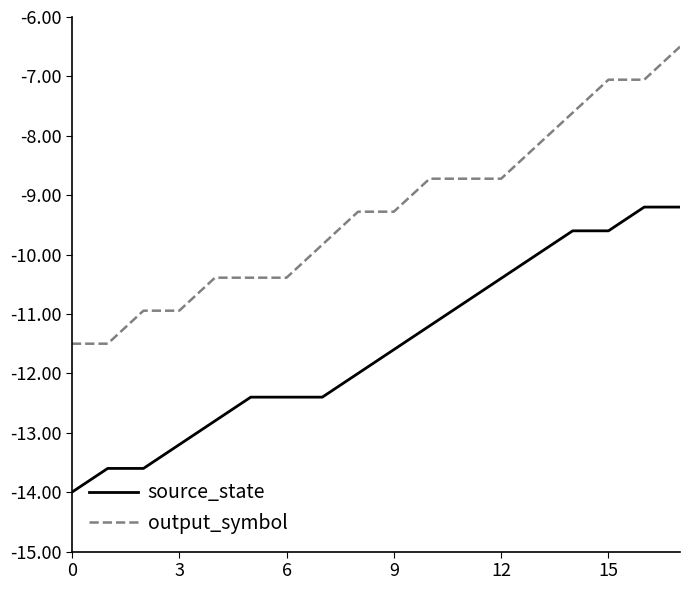

Reading left to right, extract all data points from this chart.

source_state: -14.0	-13.6	-13.6	-13.2	-12.8	-12.4	-12.4	-12.4	-12.0	-11.6	-11.2	-10.8	-10.4	-10.0	-9.6	-9.6	-9.2	-9.2
output_symbol: -11.5	-11.5	-10.9	-10.9	-10.4	-10.4	-10.4	-9.8	-9.3	-9.3	-8.7	-8.7	-8.7	-8.2	-7.6	-7.1	-7.1	-6.5